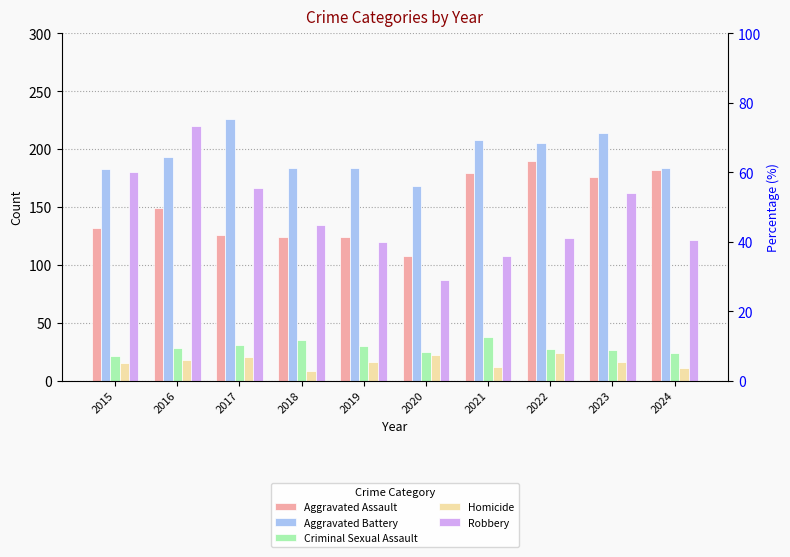

At how many categories does at least one series exceed 192?

5